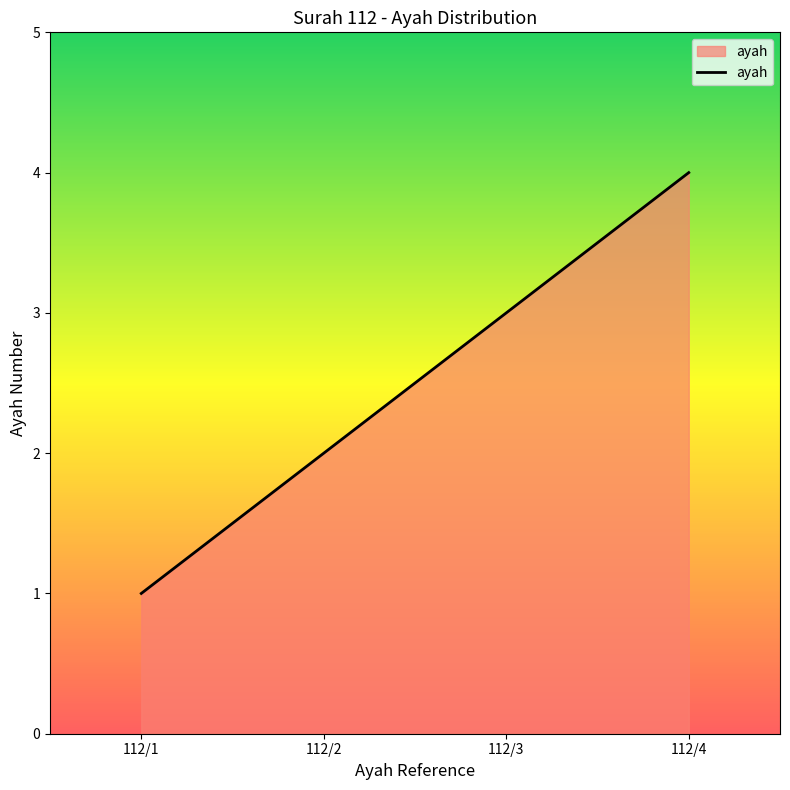

How many categories are shown in the chart?

4